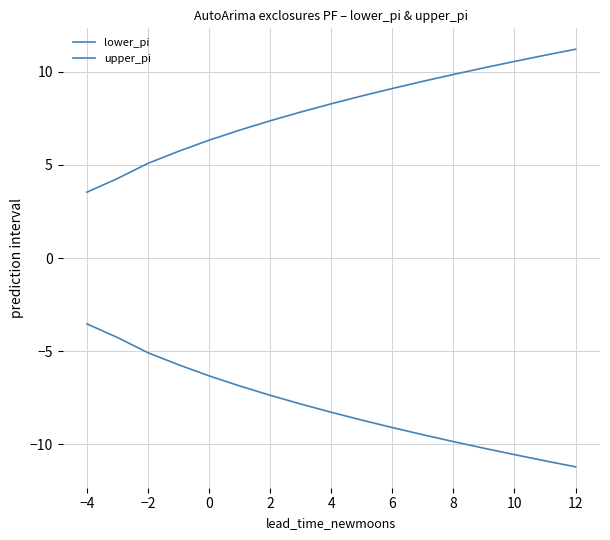

Which series has the widest spread of values?

lower_pi